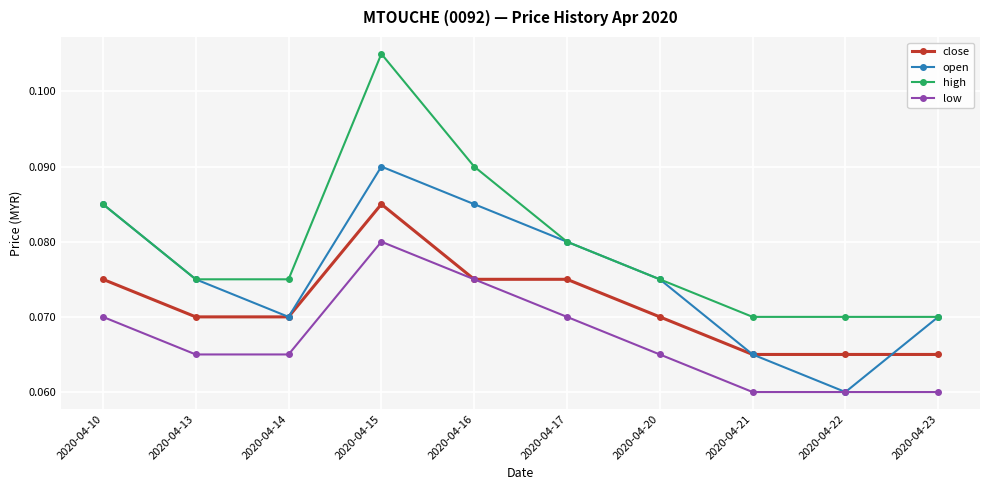

At how many categories does at least one series exceed 0?

10